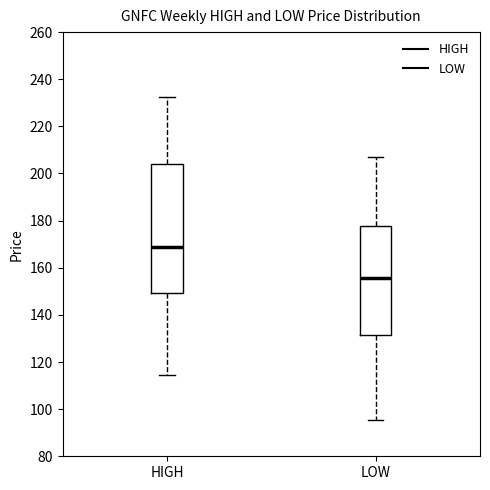

Where is the lower edge of the box for HIGH on the y-axis? The values are not printed on the chart, so give them approximately, as read against the axis.

150